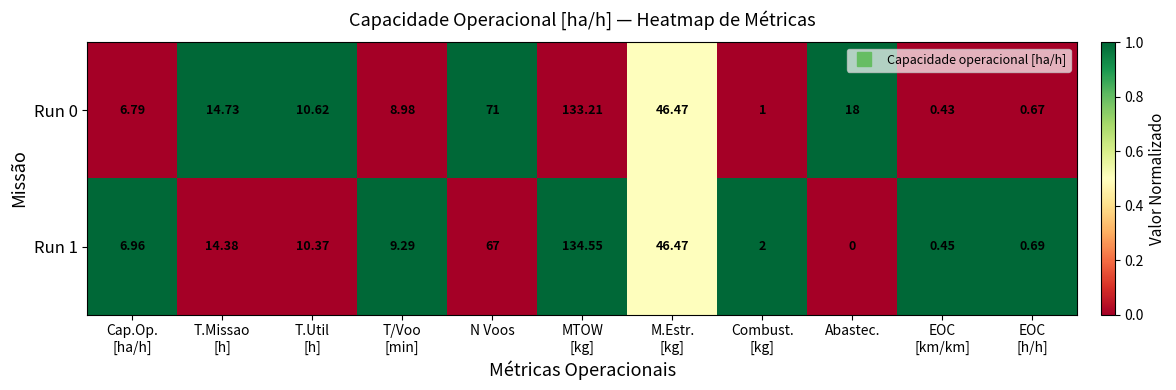

Where is Run 1 nearest to the value 67?

N Voos